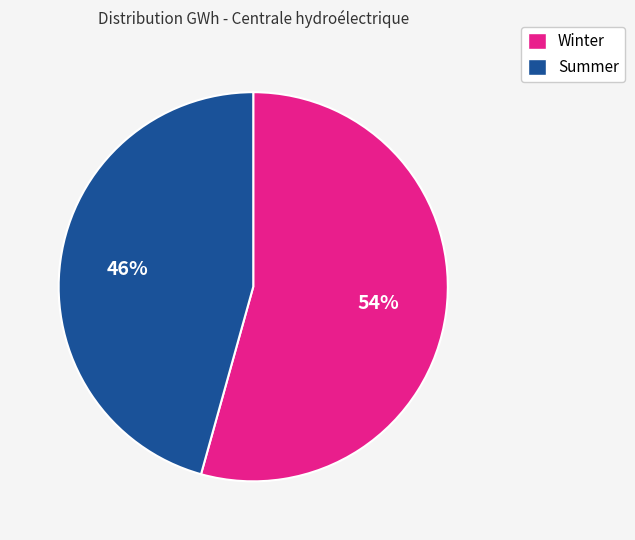

To the nearest percent, what is the average slice percentage?

50%